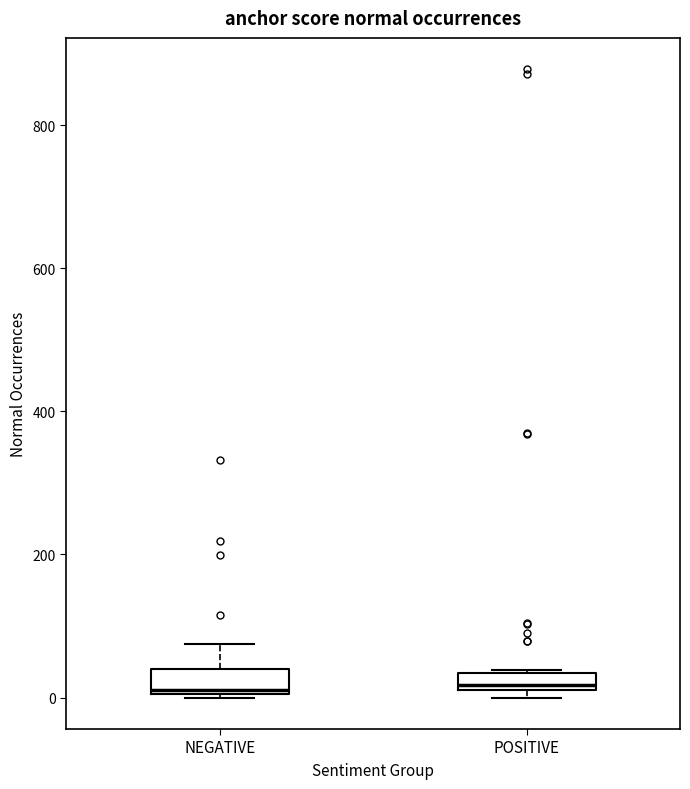

Where is the lower edge of the box for NEGATIVE on the y-axis? The values are not printed on the chart, so give them approximately, as read against the axis.

0